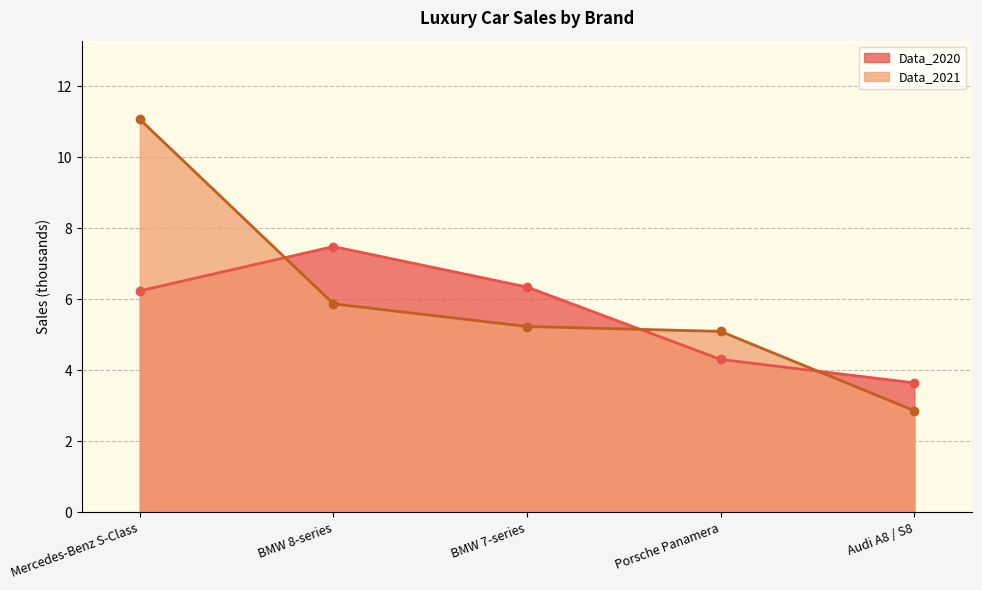

At how many categories does at least one series exceed 7?

2